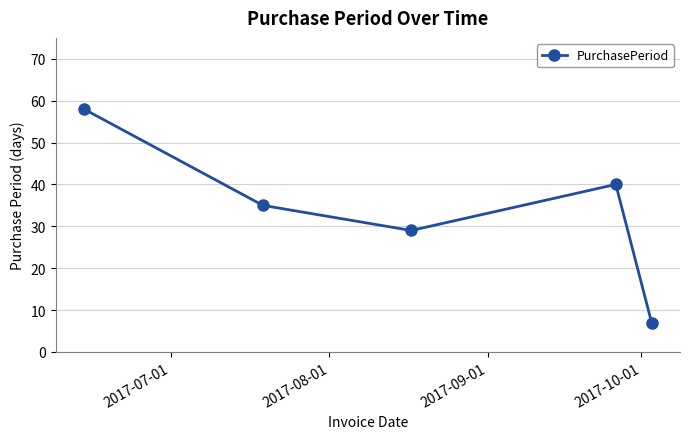

Is this an area chart (filled region under the line)?

No